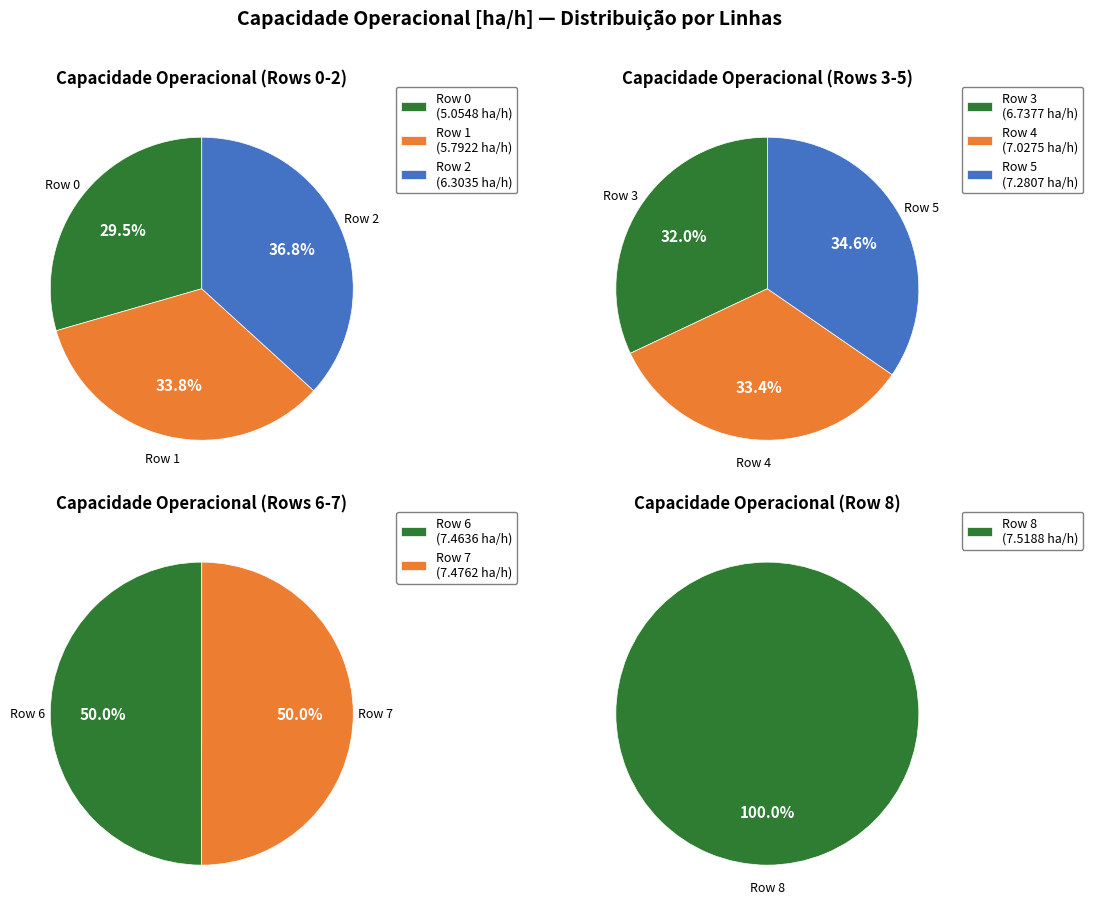

Is it true that Row 8 is 4% of the pie?

False